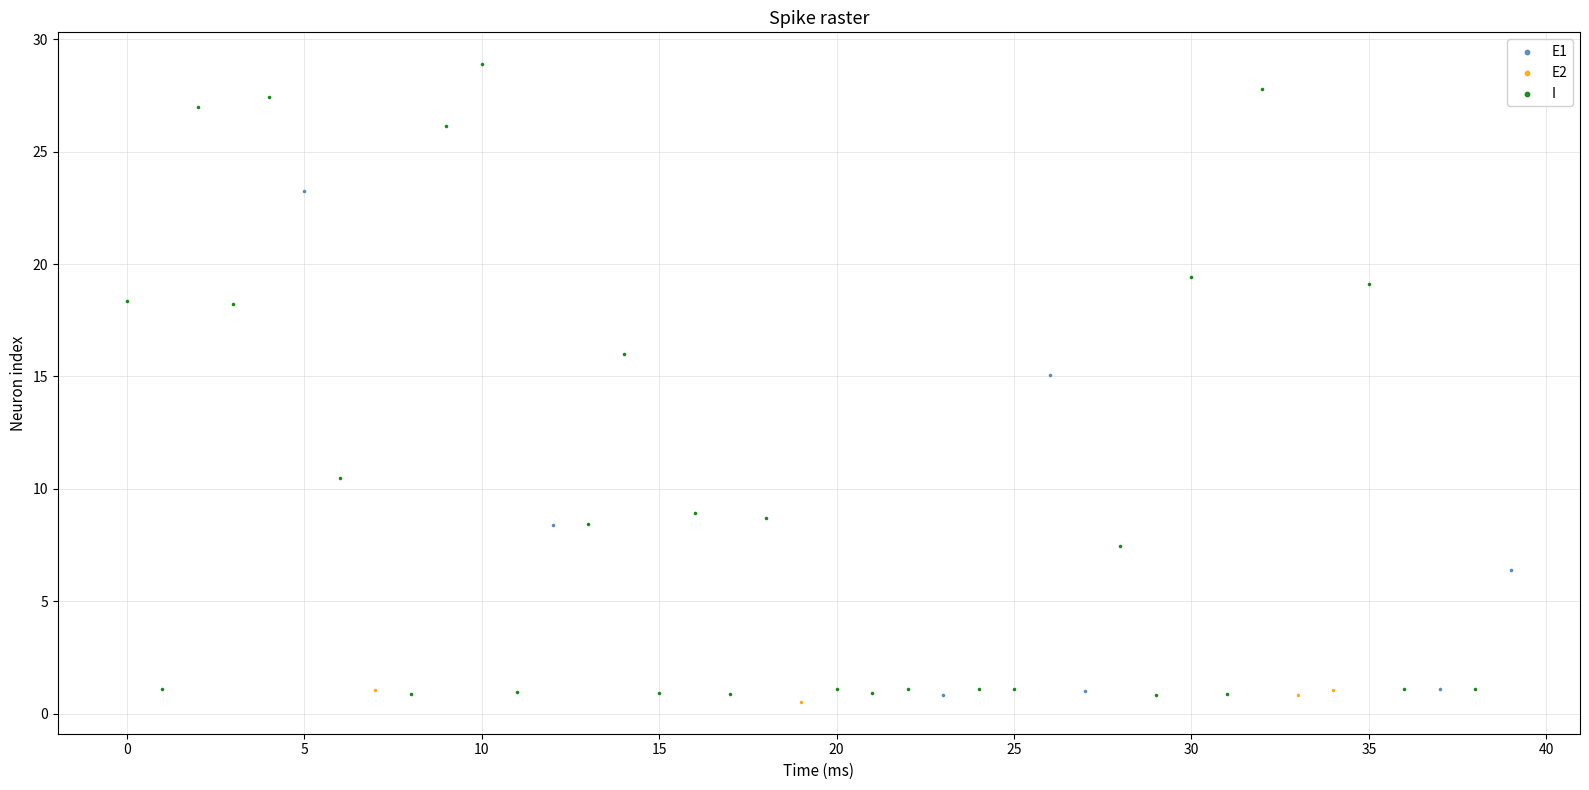

Which series contains the highest Y value?

I